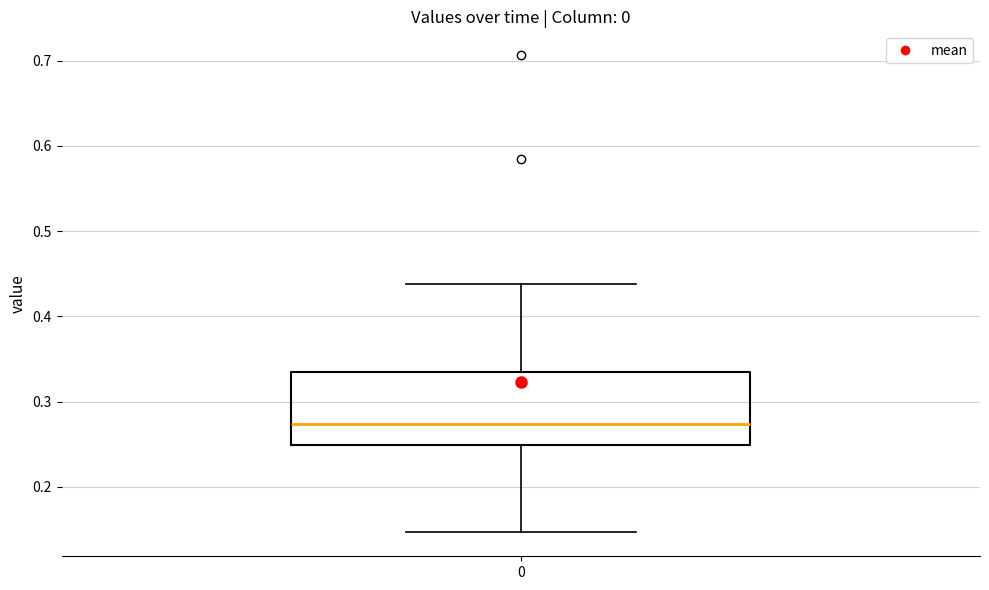

Where is the upper edge of the box at x = 0 on the y-axis? The values are not printed on the chart, so give them approximately, as read against the axis.

0.34